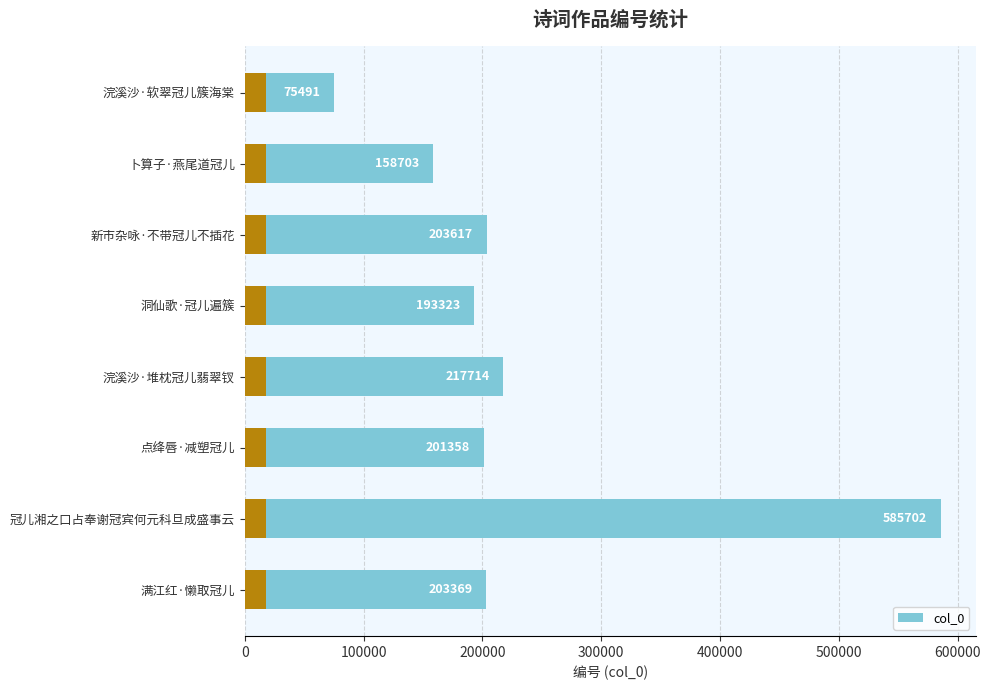

What is the value of the 4th bar from the left?

193323